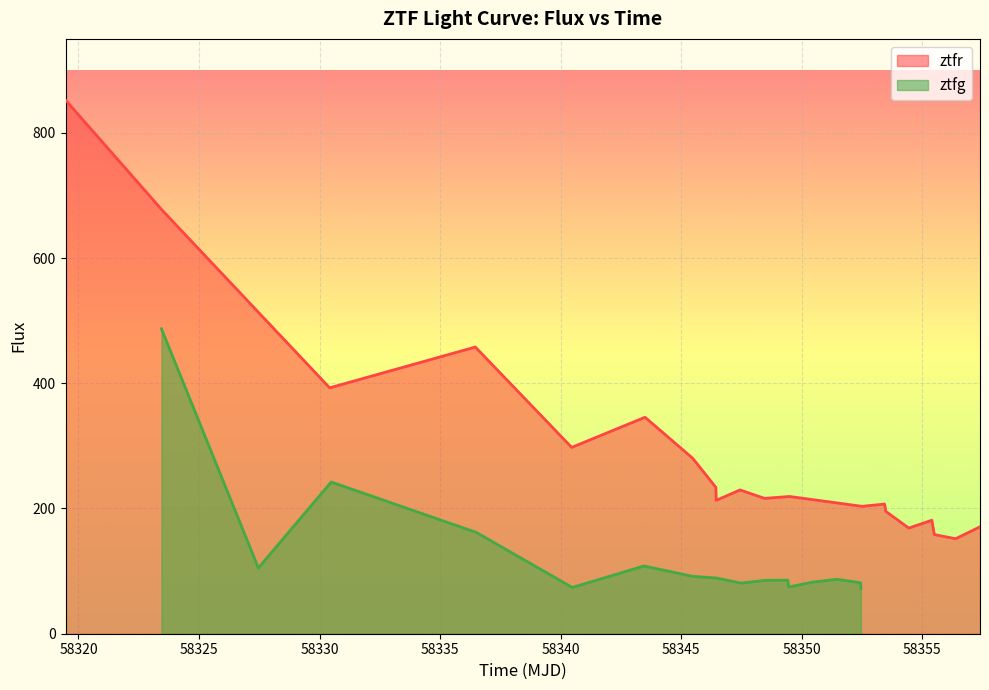

What is the greatest value displayed?

852.3